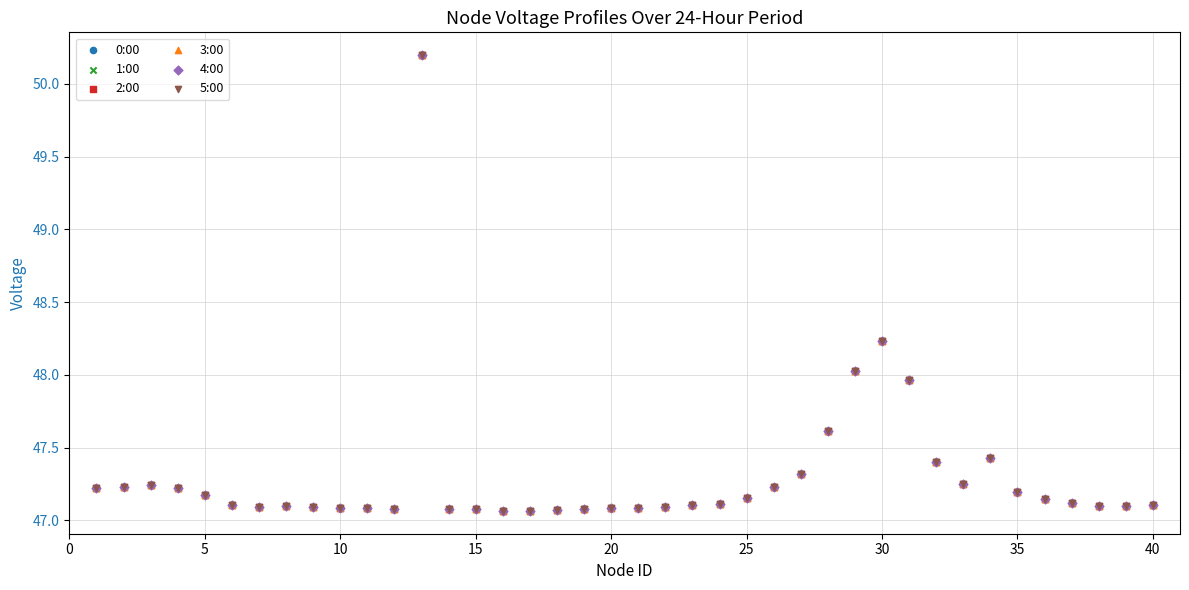

Which series reaches the minimum Y coordinate?

0:00